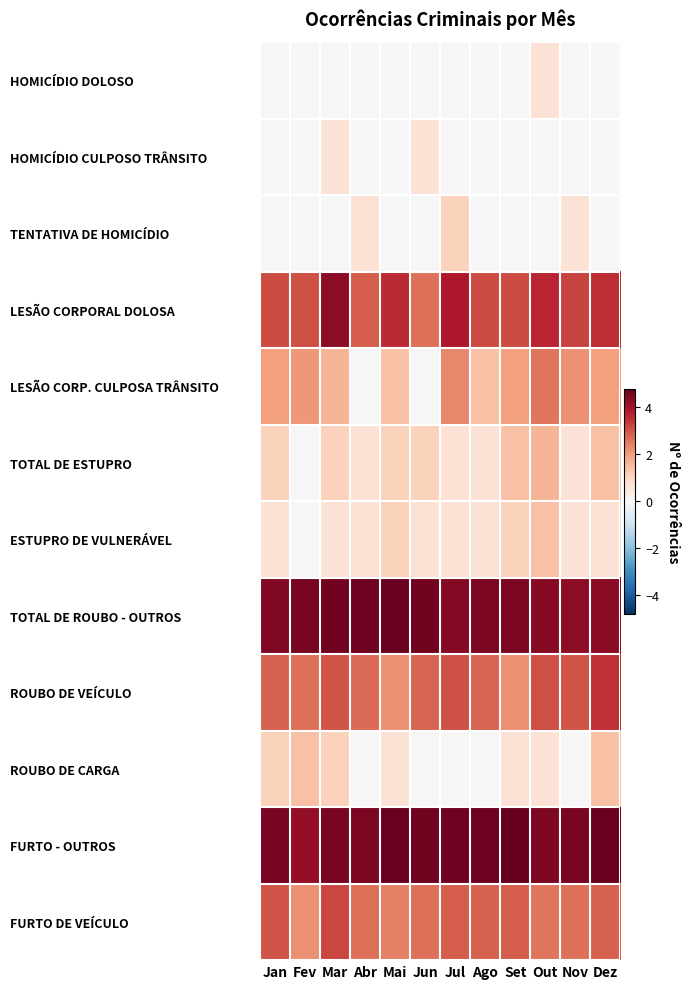

Between Mai and Out, which is larger?

Out